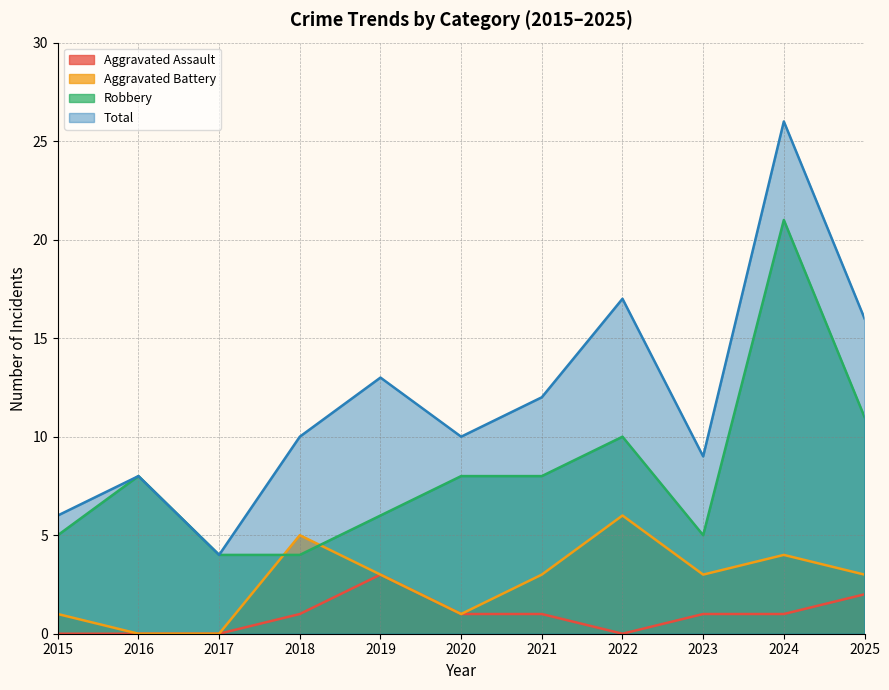

Is the value of Total at 2016 greater than the value of Robbery at 2023?

Yes